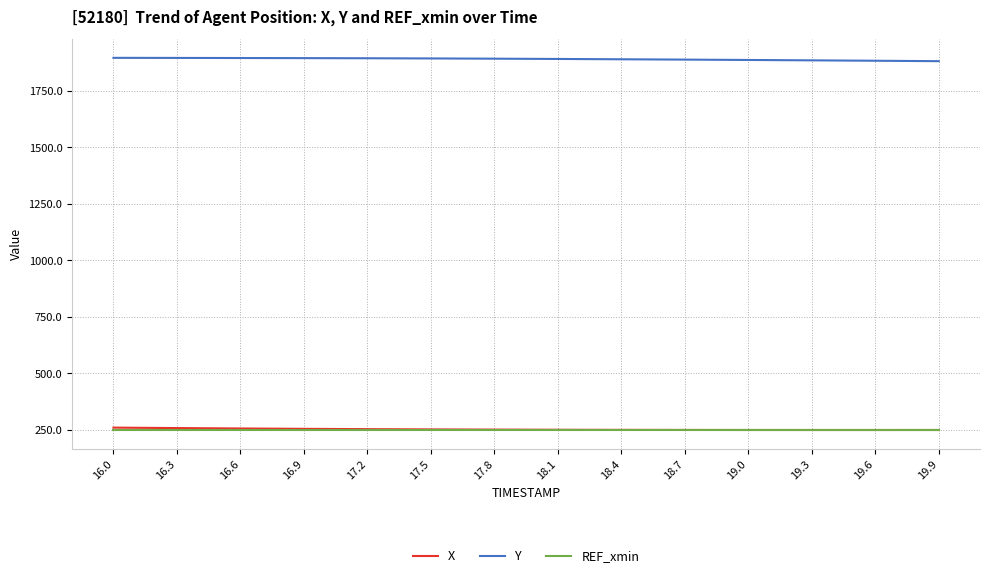

What is the minimum value shown in the chart?

249.2